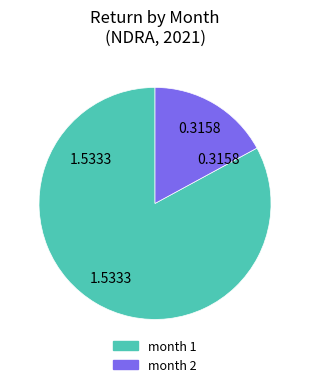

Which slice represents more than half of the pie?

month 1